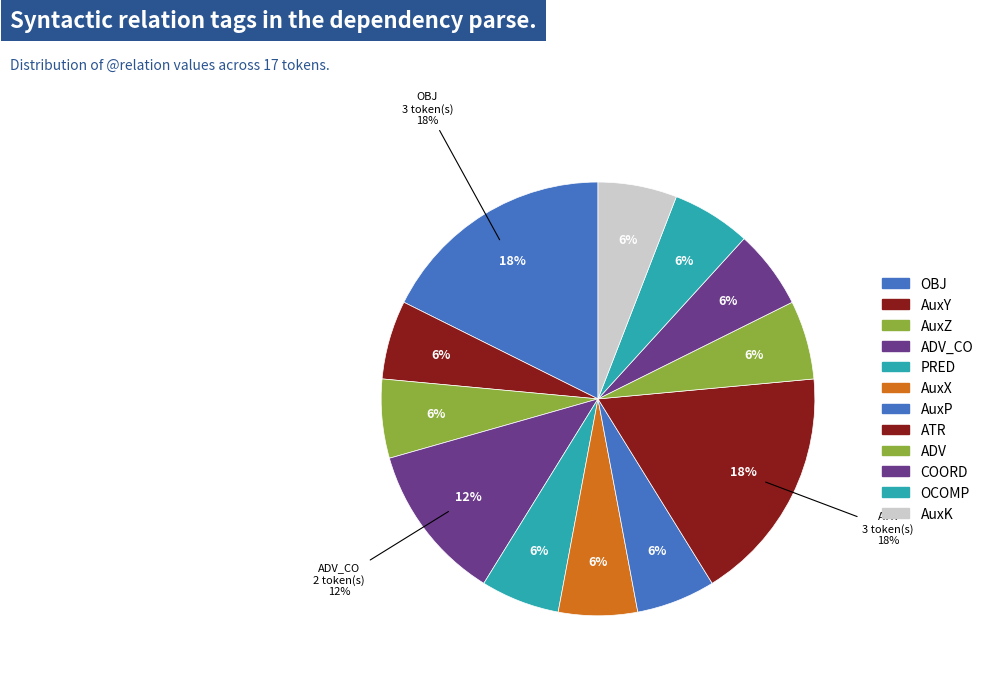

How many slices are in this pie chart?

12